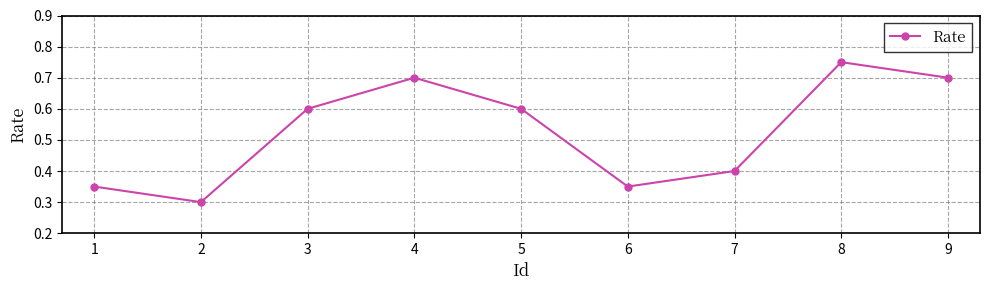

What is the change in value from 1 to 8?

+0.4